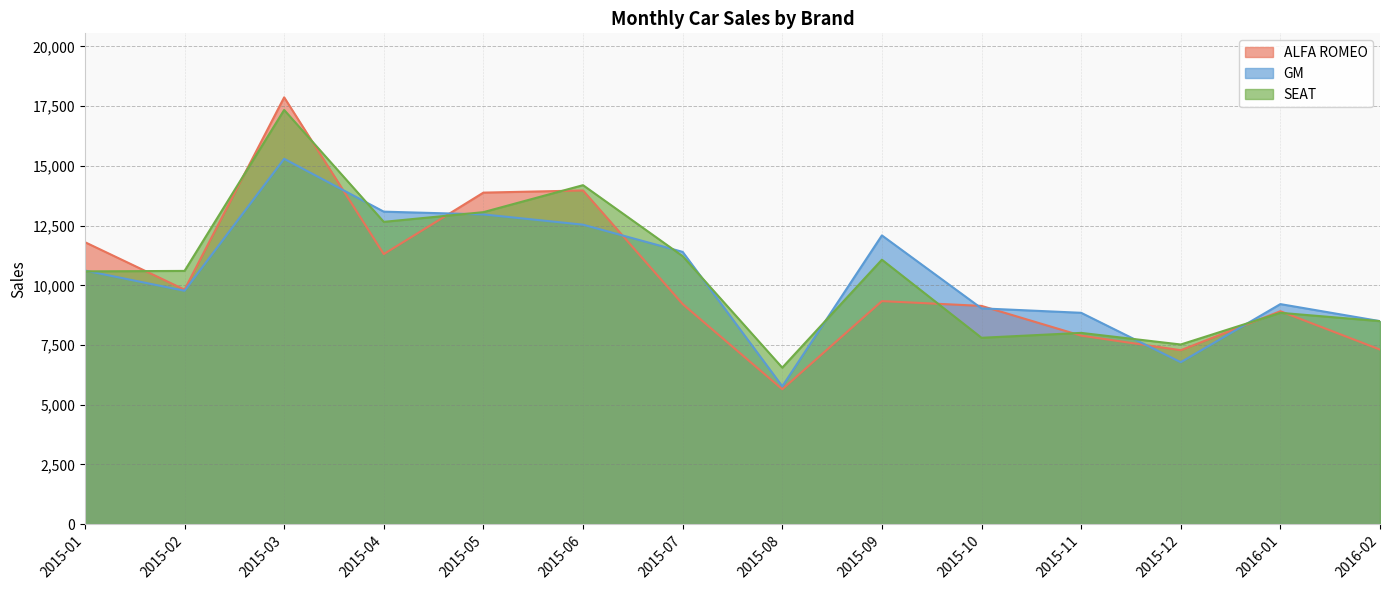

What is the difference between the second highest and minimum values in the GM series?

7312